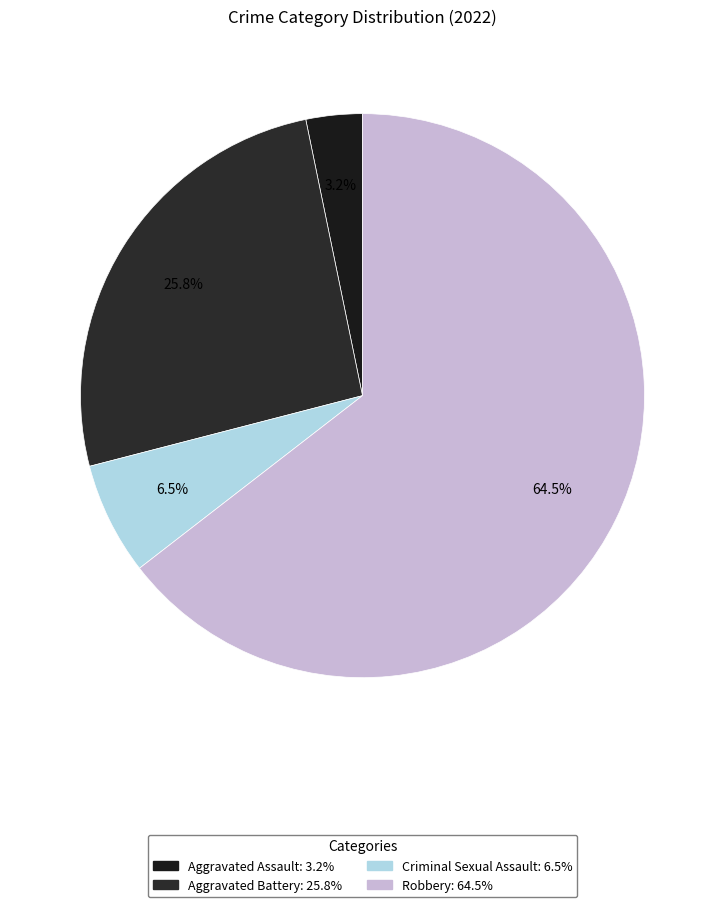

To the nearest percent, what is the difference between the Criminal Sexual Assault and Aggravated Assault slice percentages?

3%